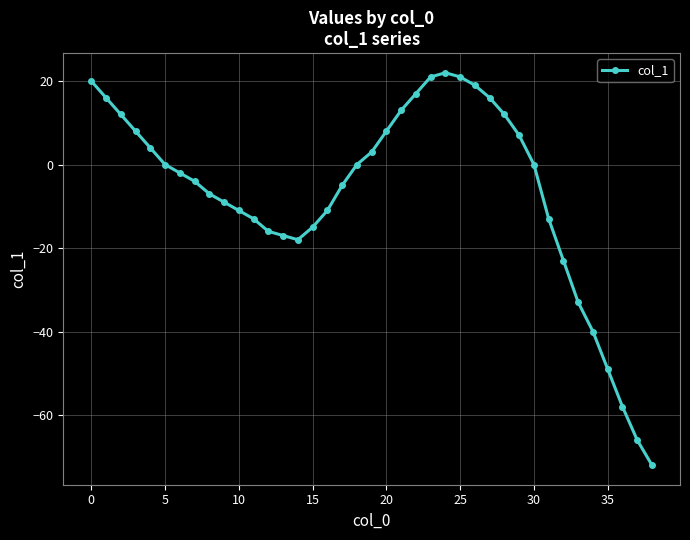

What is the average value?

-7